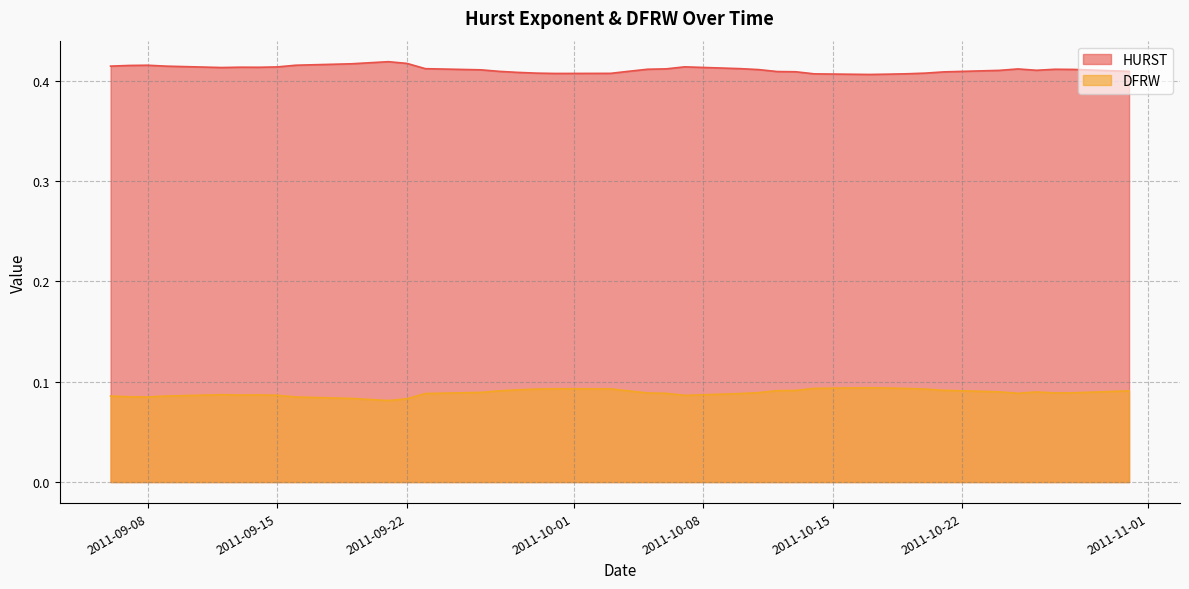

At how many categories does at least one series exceed 0?

40